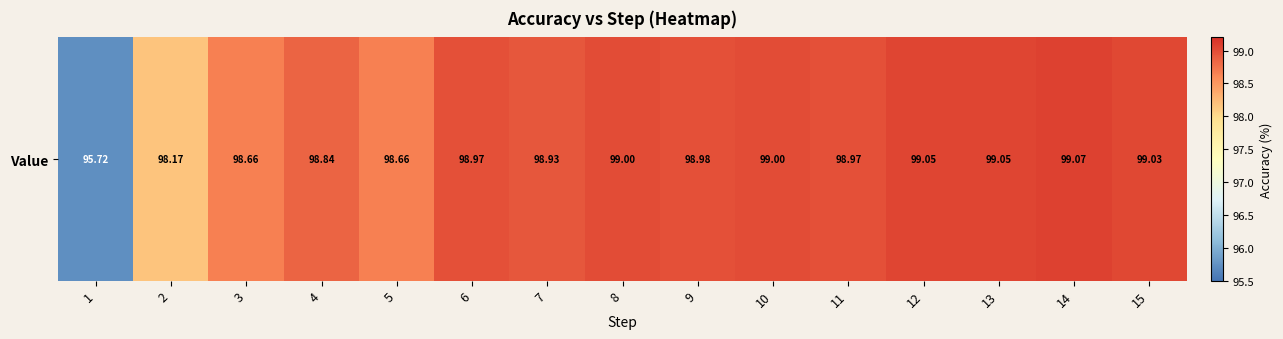

At which label is the value closest to 97?

2